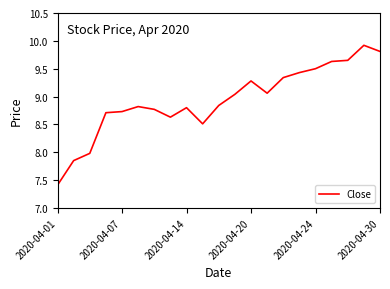

Does the chart have visible grid lines?

No